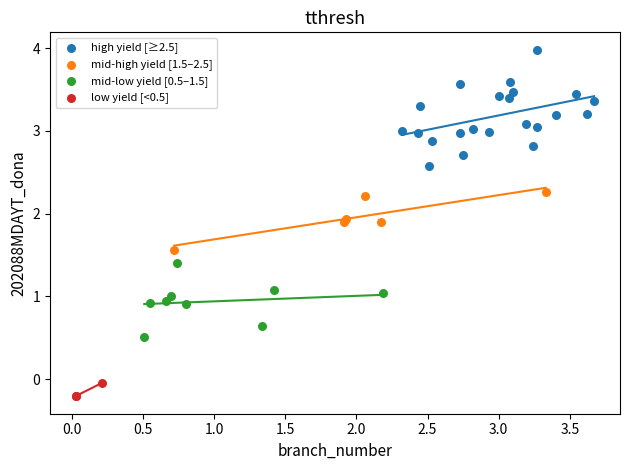

What are all the series names shown in the legend?

high yield [≥2.5], mid-high yield [1.5–2.5], mid-low yield [0.5–1.5], low yield [<0.5]